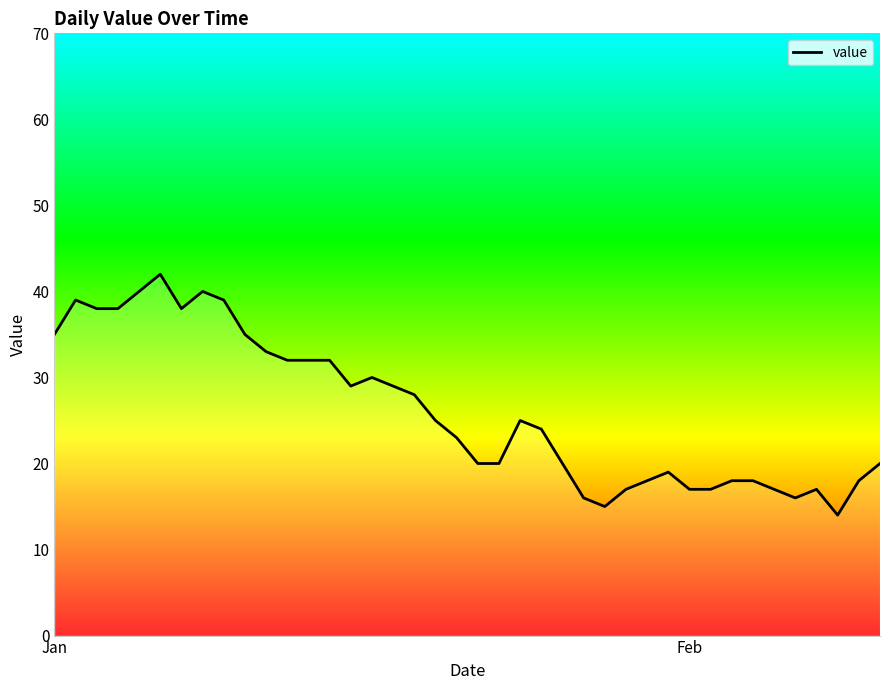

What is the difference between the maximum and minimum values?

28